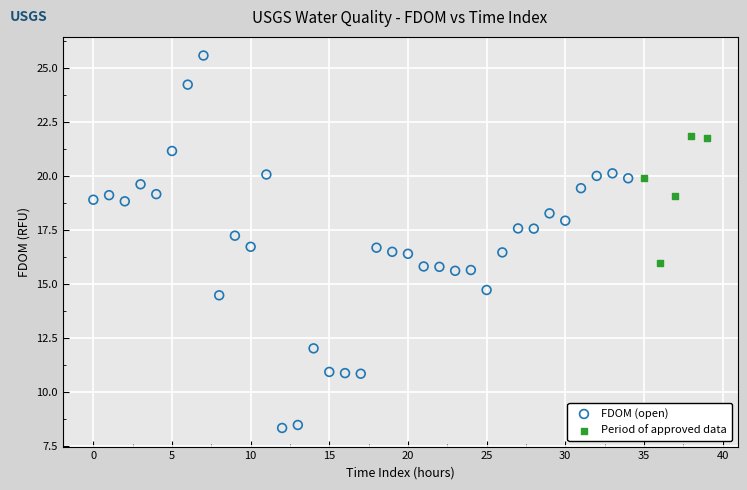

Which series reaches the maximum Y coordinate?

FDOM (open)